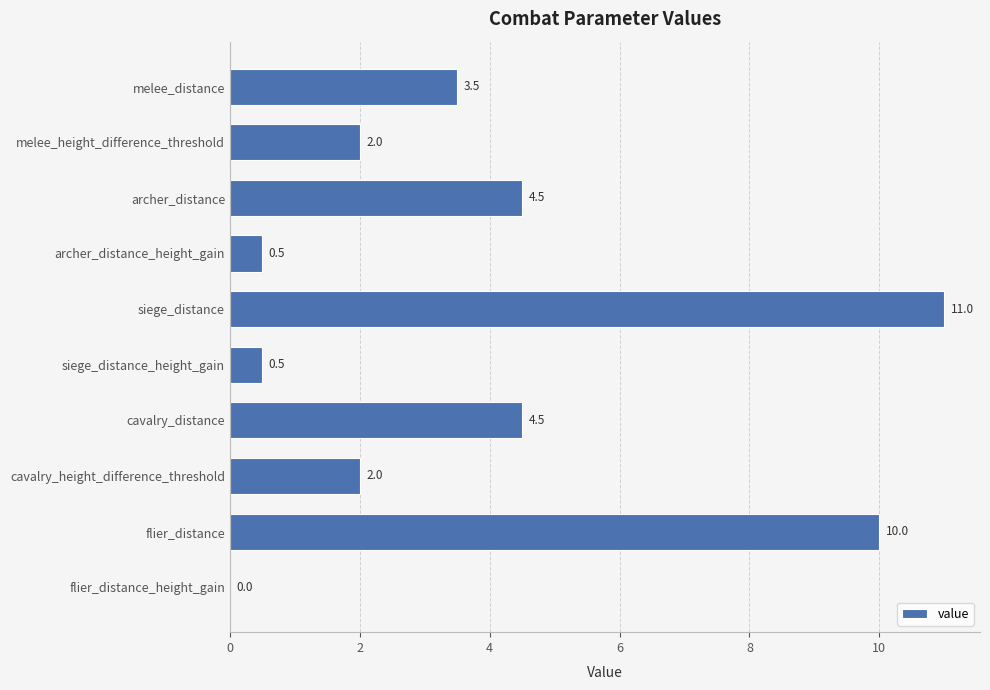

The chart shows a value of 4.5 at archer_distance. True or false?

True